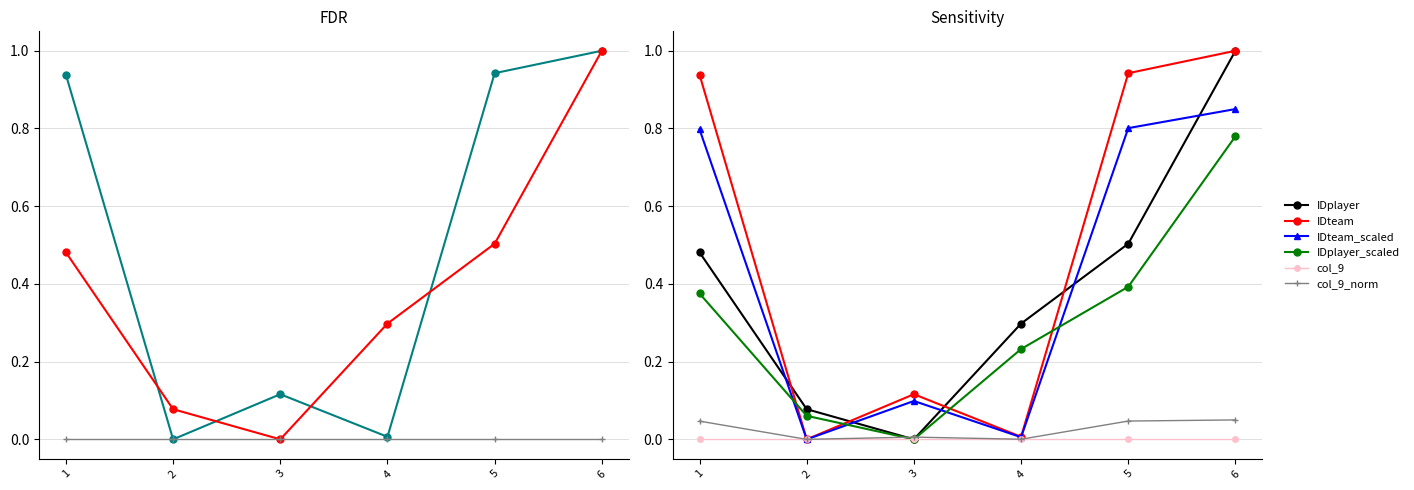

At how many categories does at least one series exceed 0?

6